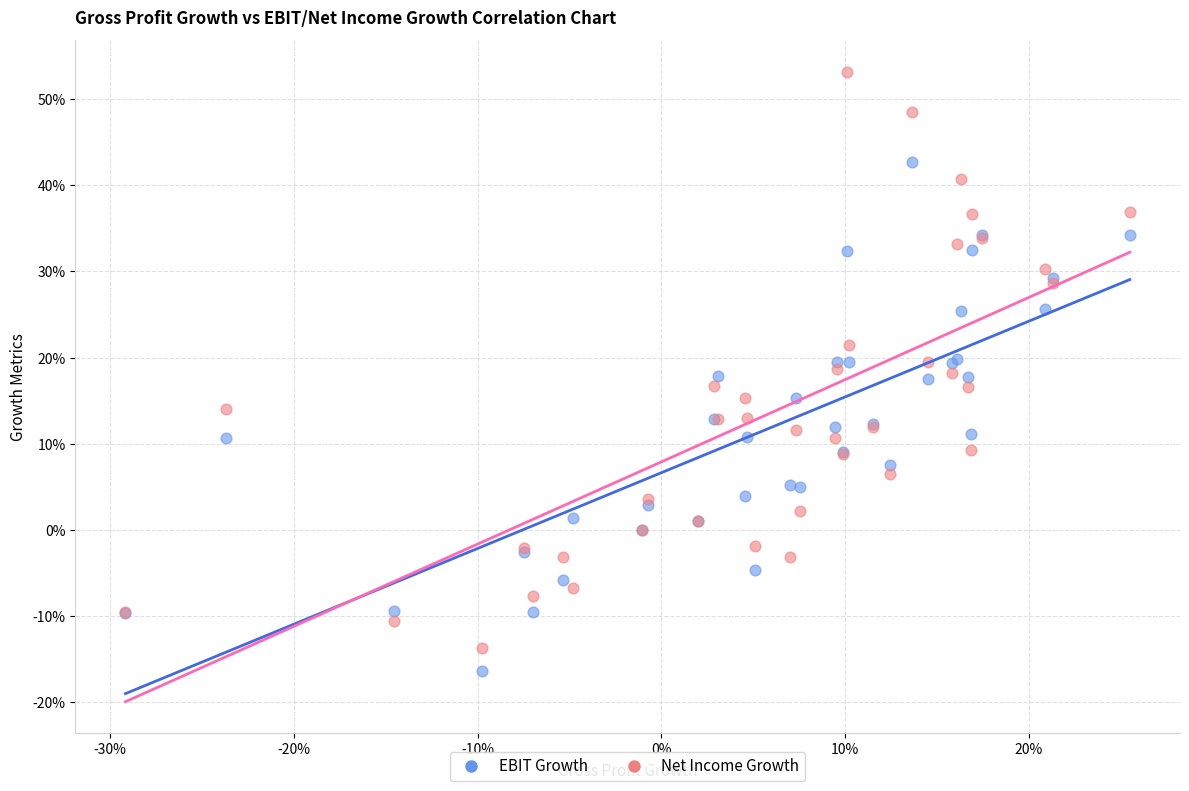

What are all the series names shown in the legend?

EBIT Growth, Net Income Growth